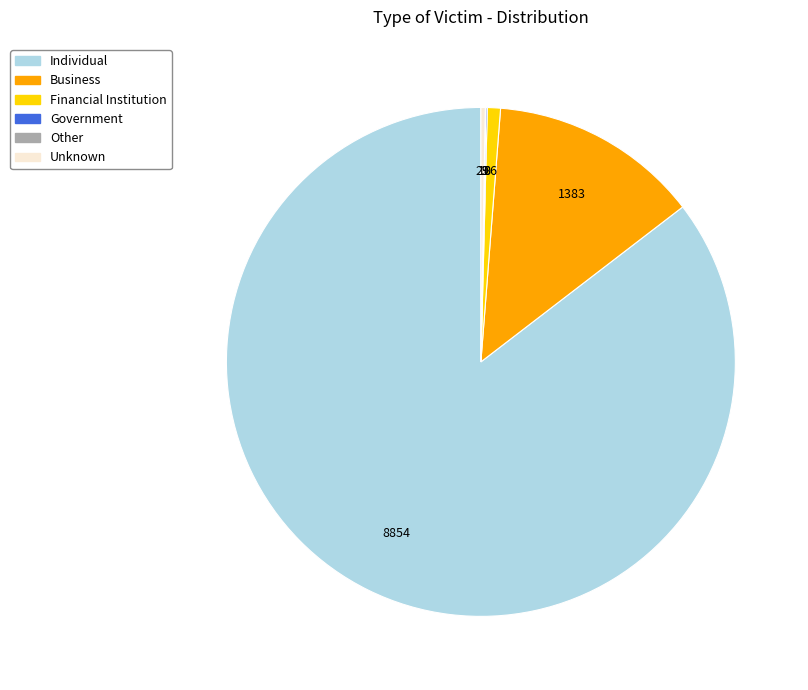

Do Individual and Financial Institution together represent more than half of the pie?

Yes